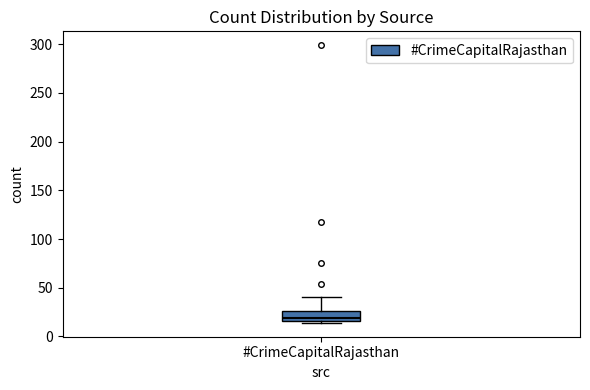

Transcribe this box plot: give where the median line is, the range the box spans, and where the two whiskers end, as read against the y-axis. The values are not printed on the chart, so give them approximately, as read against the axis.

median 20, box 15 to 25, whiskers 15 (just below the box's lower edge) to 40